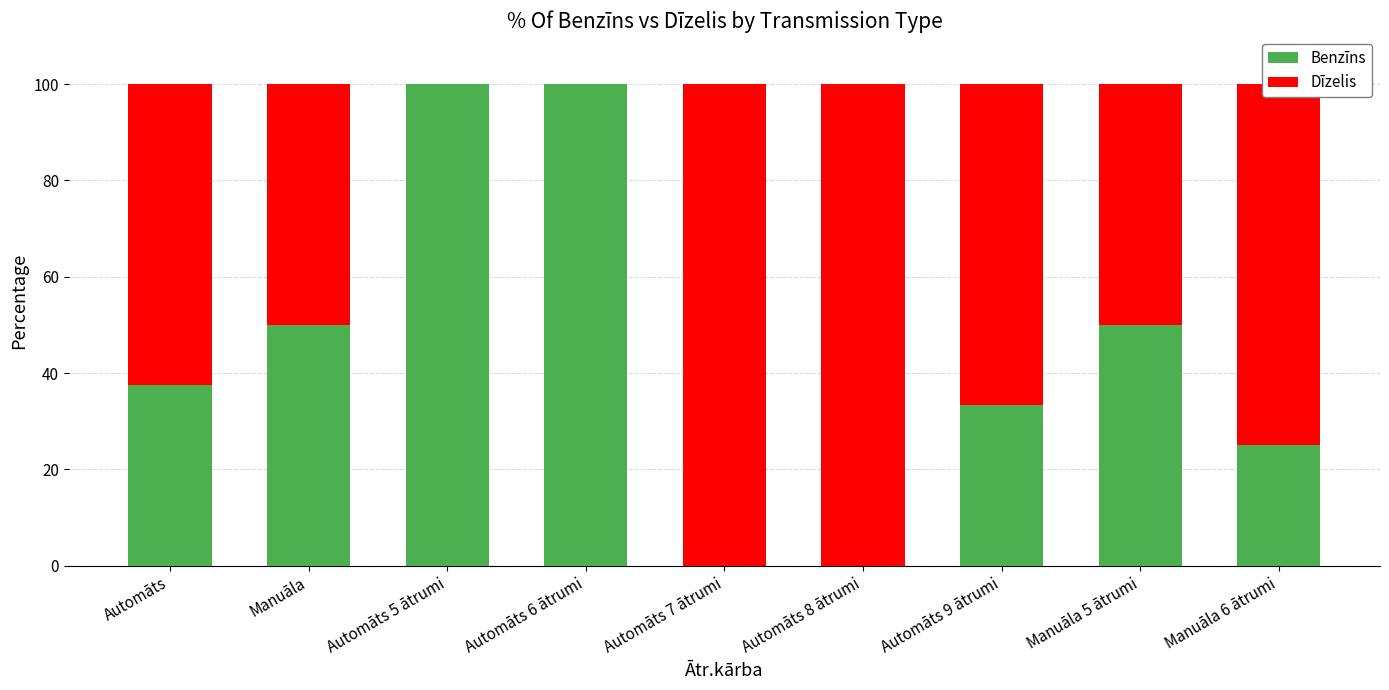

What is the sum of the Benzīns values at Automāts 9 ātrumi and Manuāla 6 ātrumi?

58.3